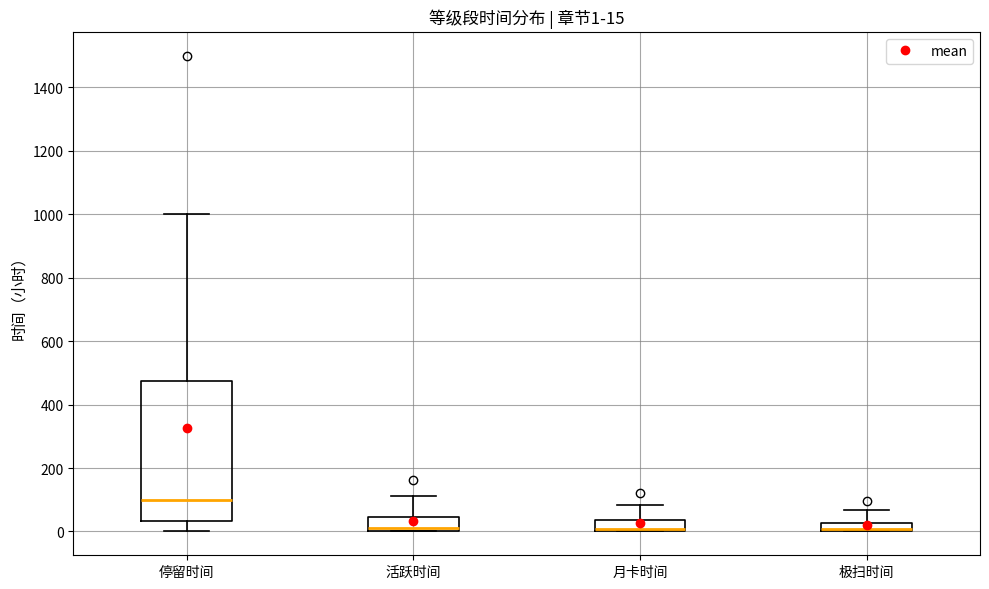

Which box is the tallest, from its lower edge to its upper edge?

停留时间